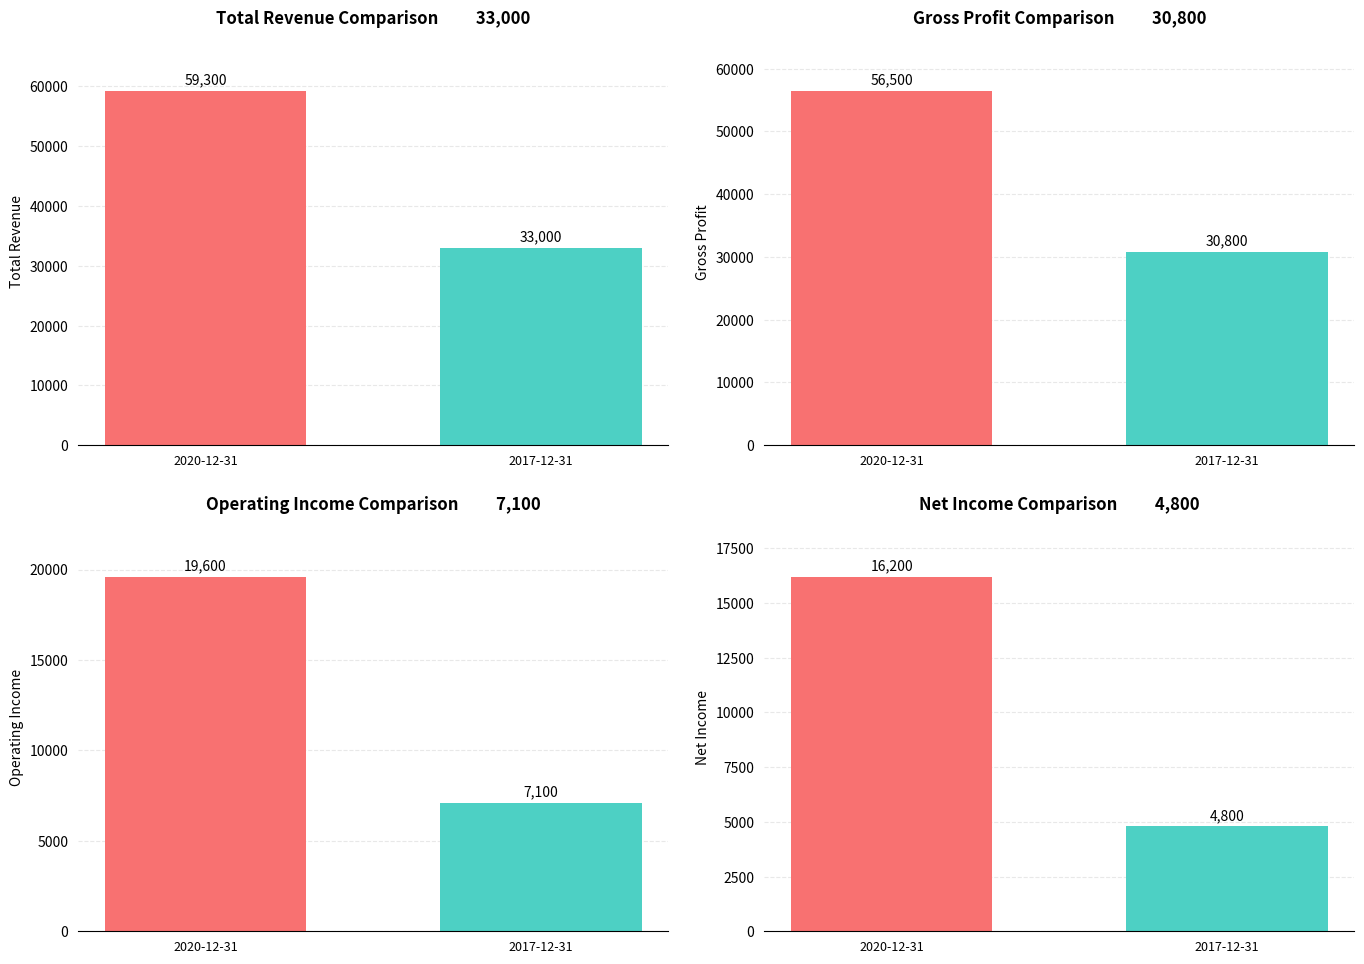

What position from the left is 2017-12-31?

2